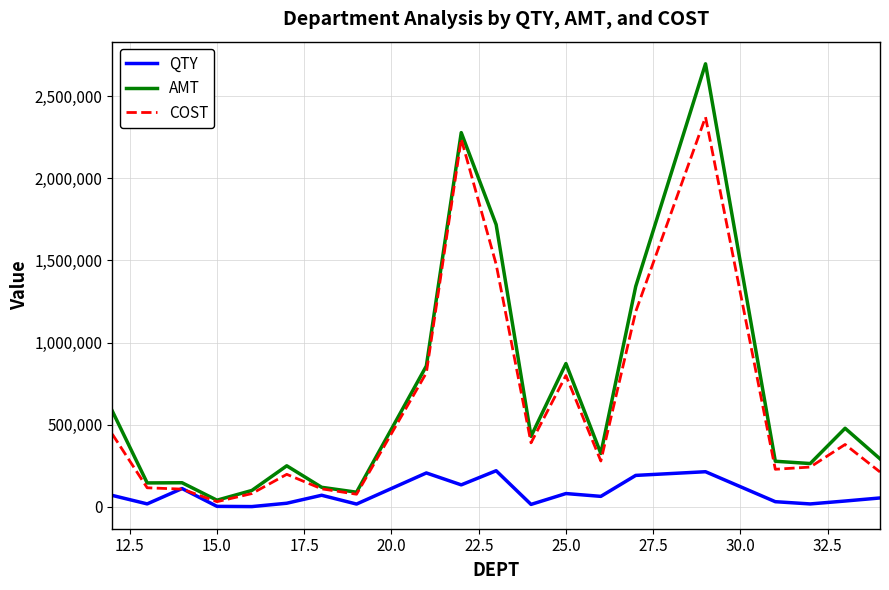

Which series has the widest spread of values?

AMT